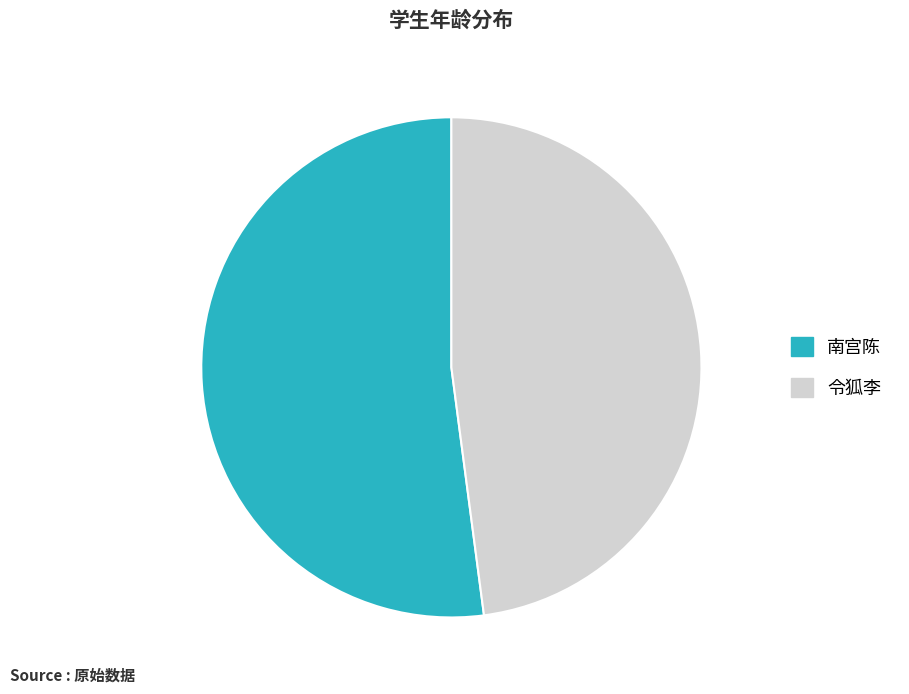

Count the number of slices in the pie.

2